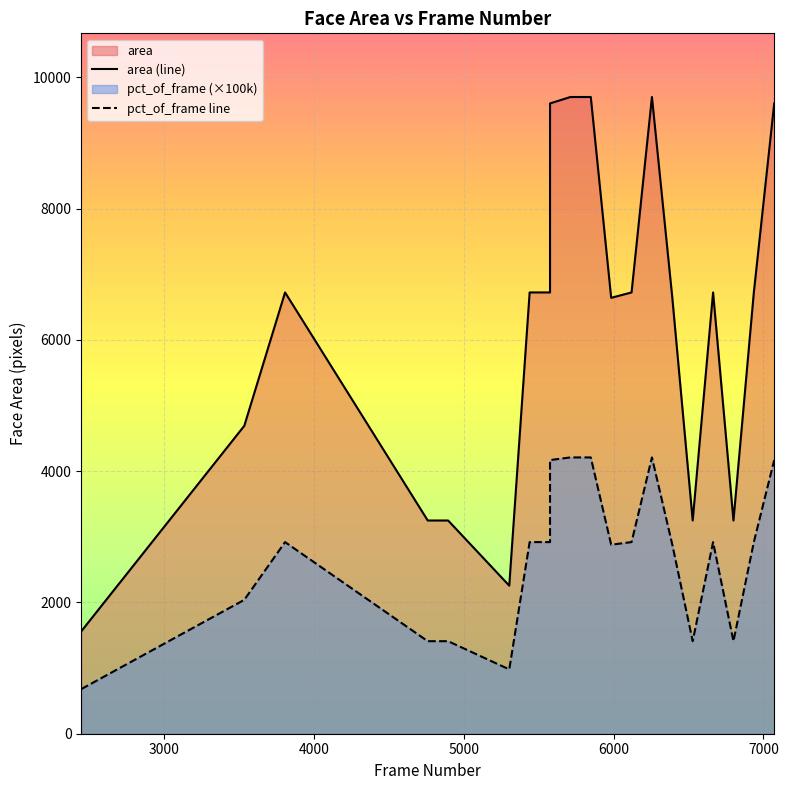

True or false: pct_of_frame and area intersect in this chart.

False